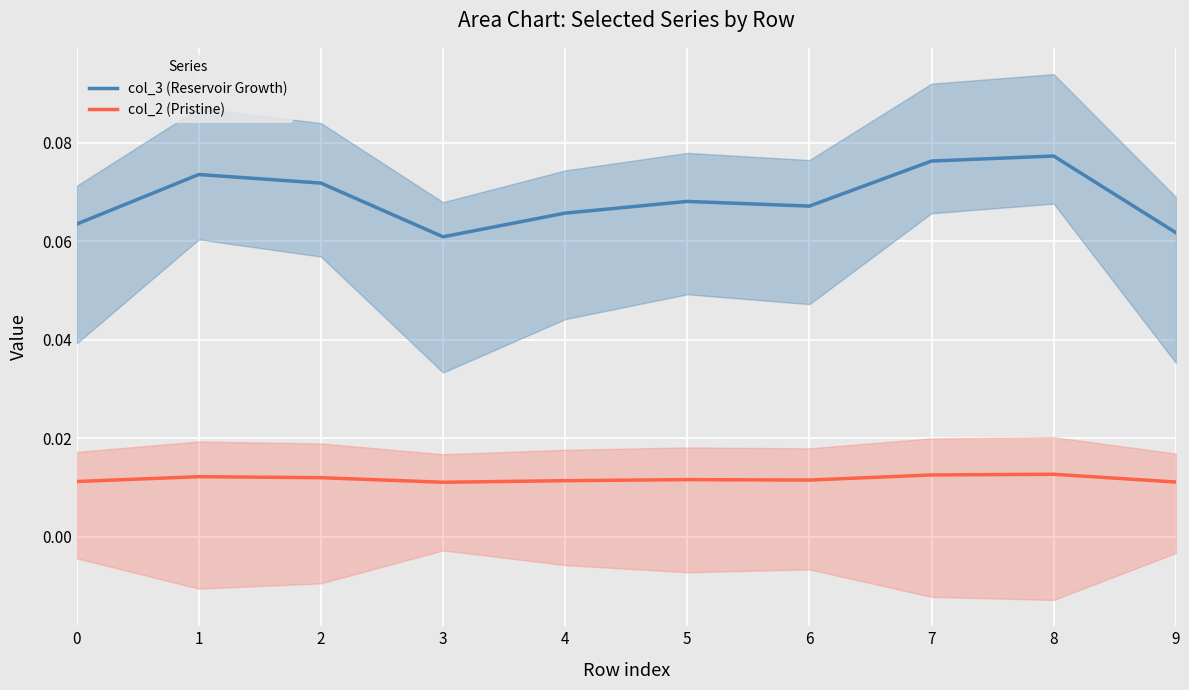

How many interior local peaks does the col_3 (Reservoir Growth) series have?

3